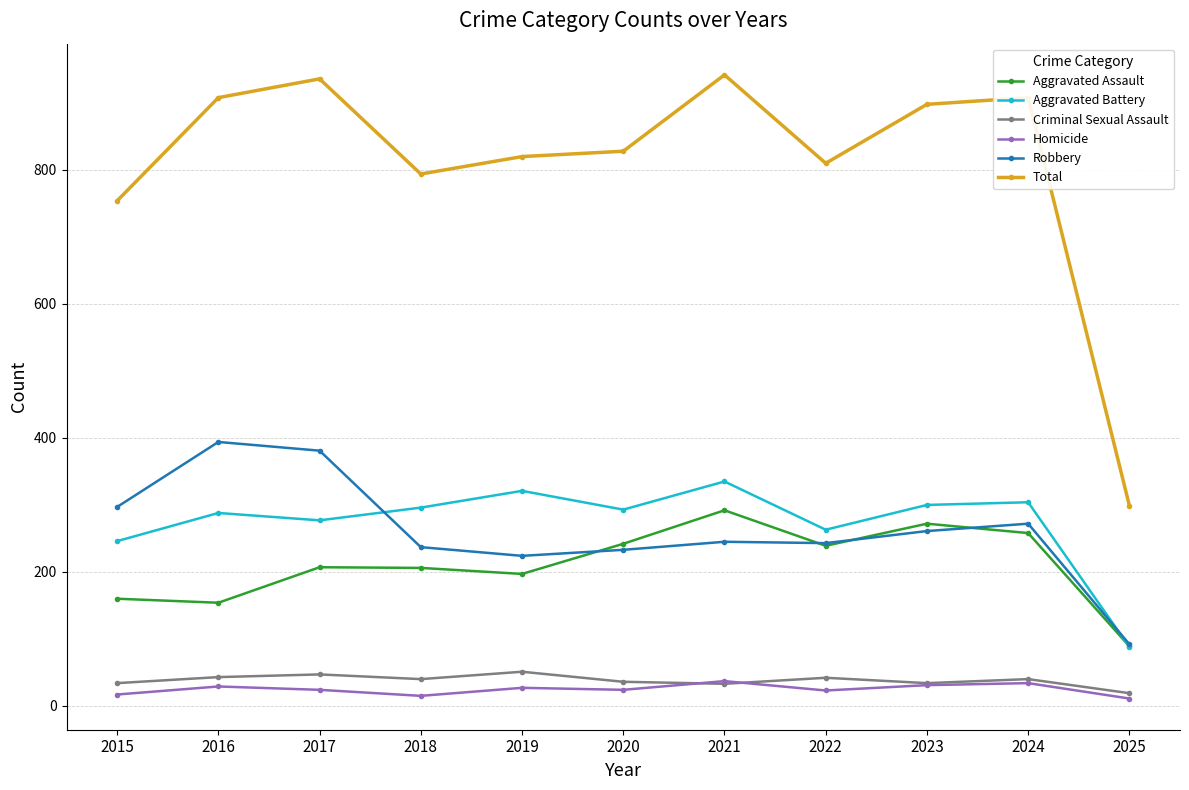

What is the difference between the highest and lowest values at 2021?

909